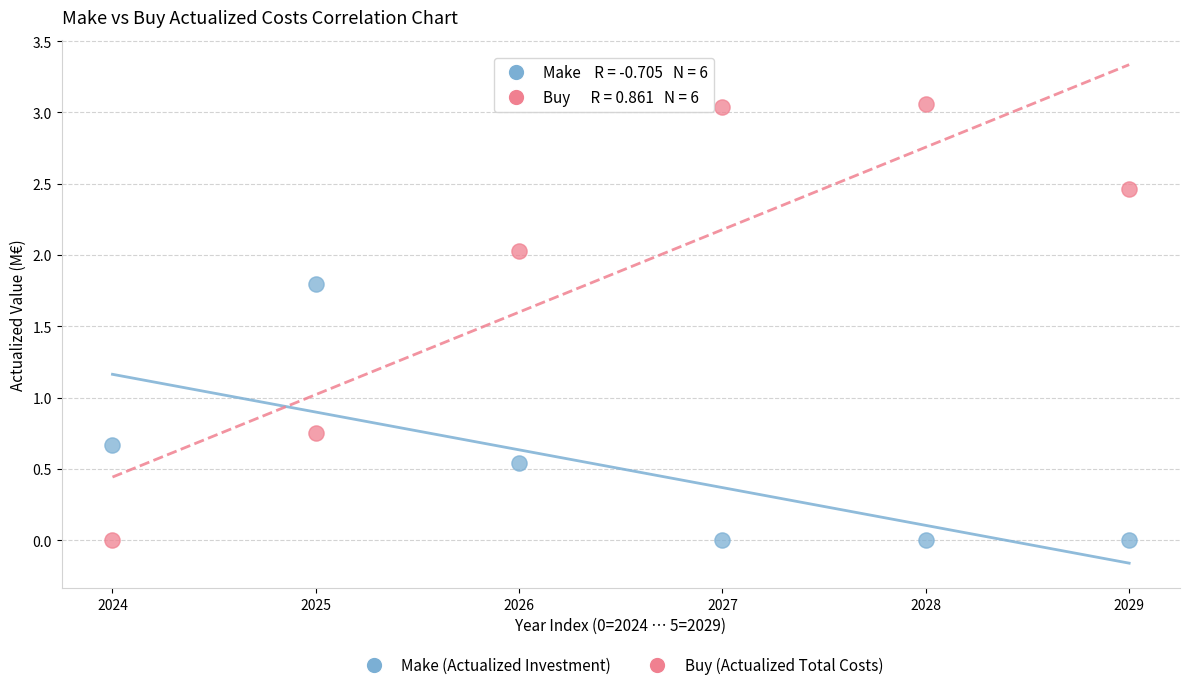

Across all data points, what is the average Y value?

1.2